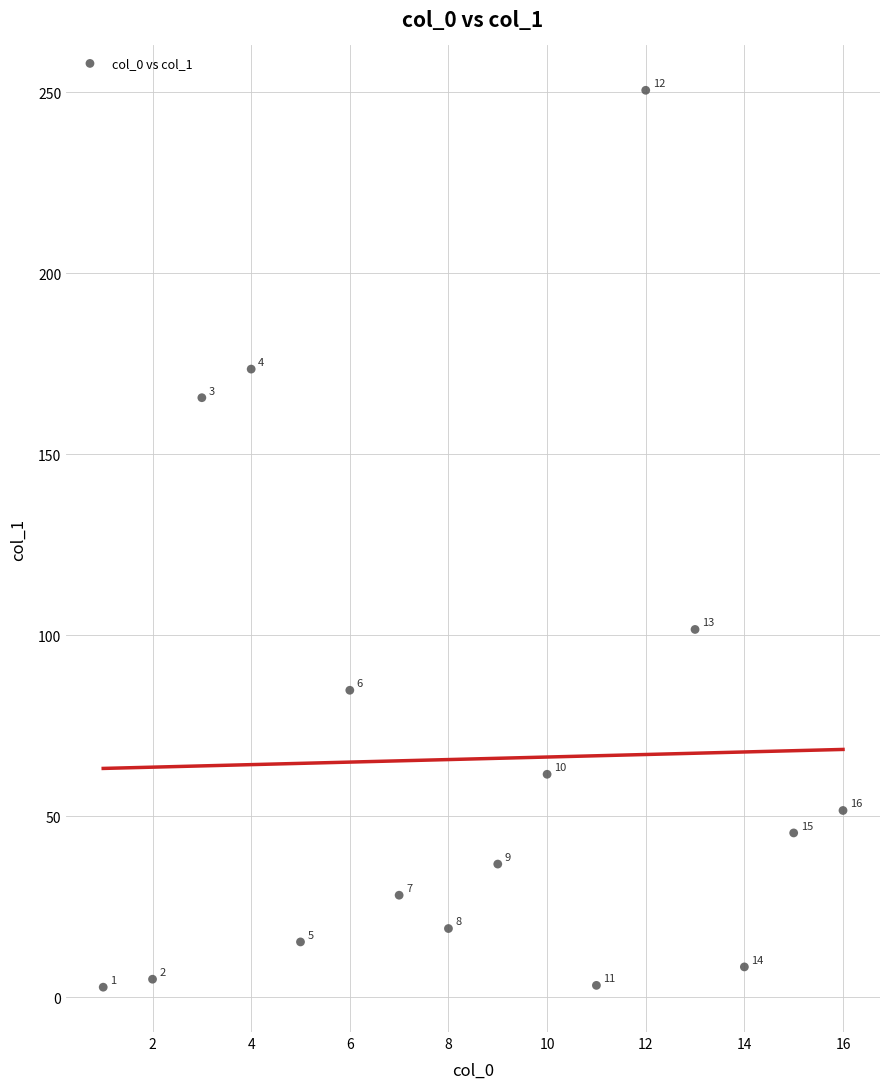

What is the range of X values (max minus min)?

15.0